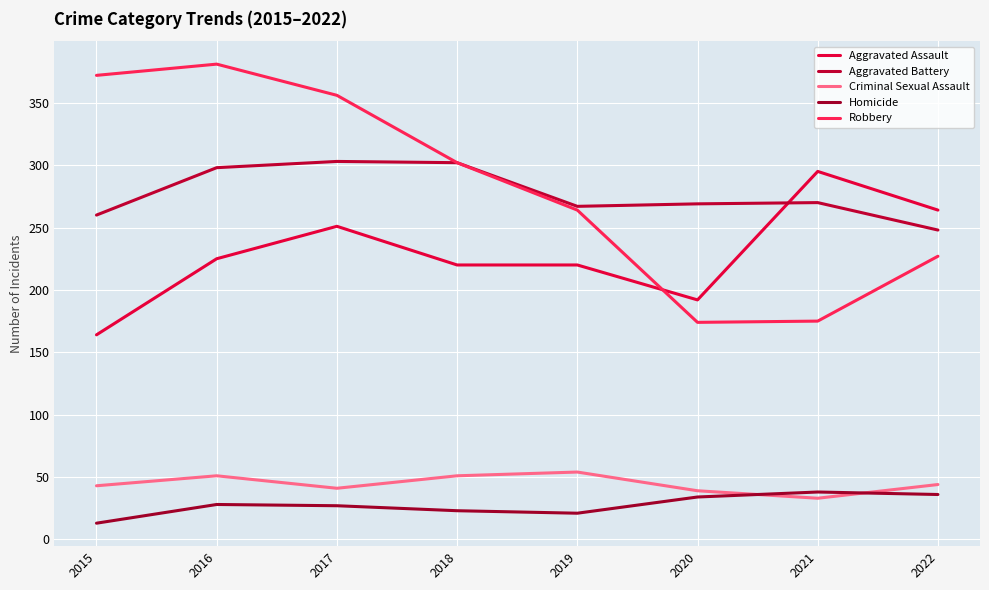

Which series has the widest spread of values?

Robbery